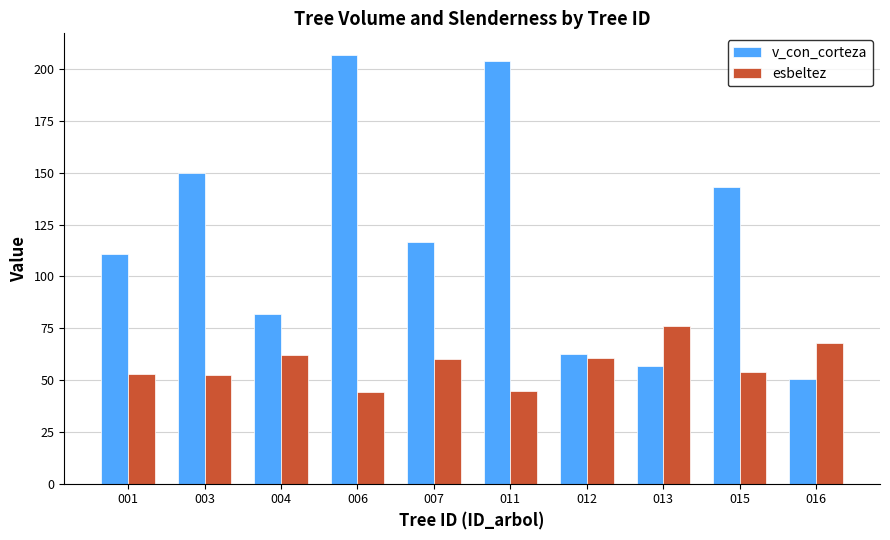

The value of v_con_corteza at 016 is 68.8. True or false?

False